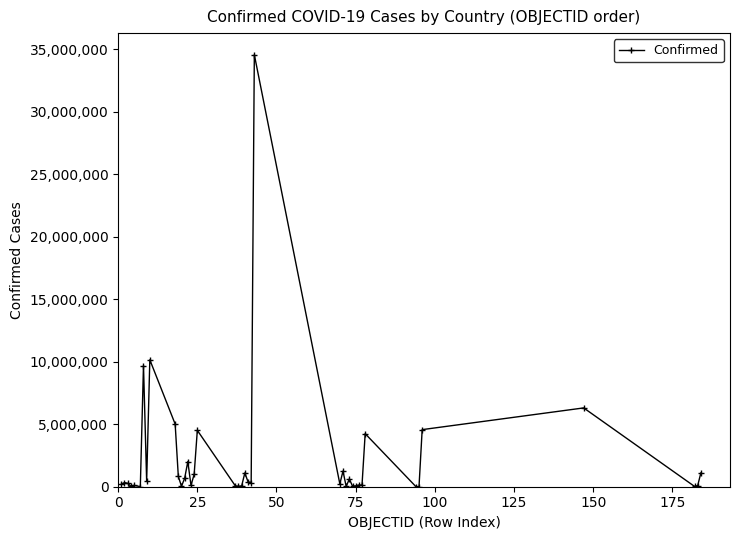

What is the average value?

2270763